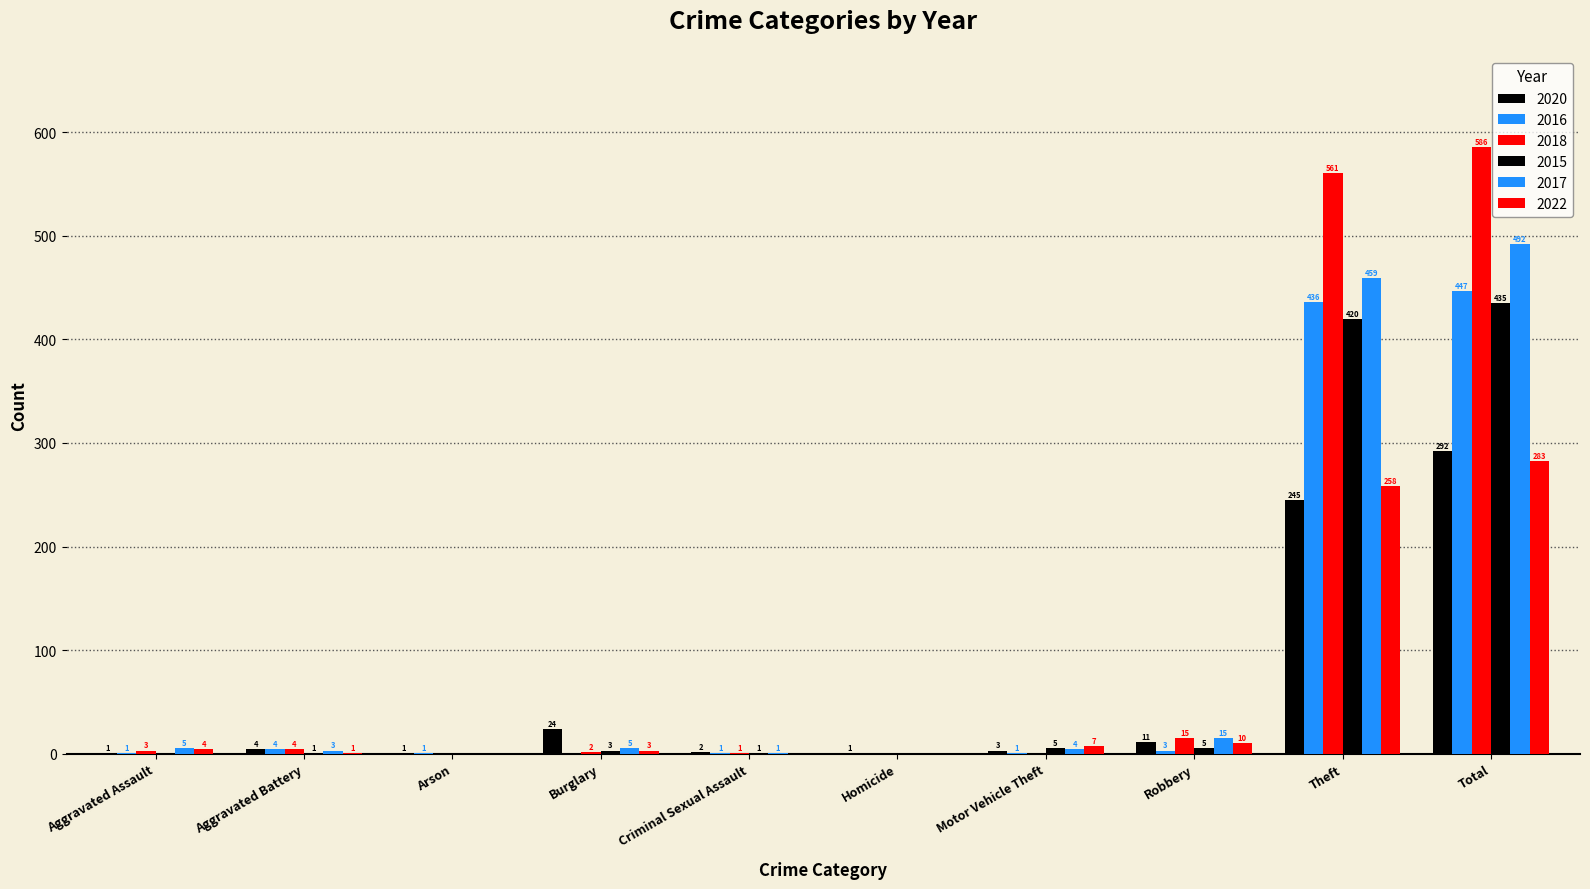

How many series are shown in this chart?

6